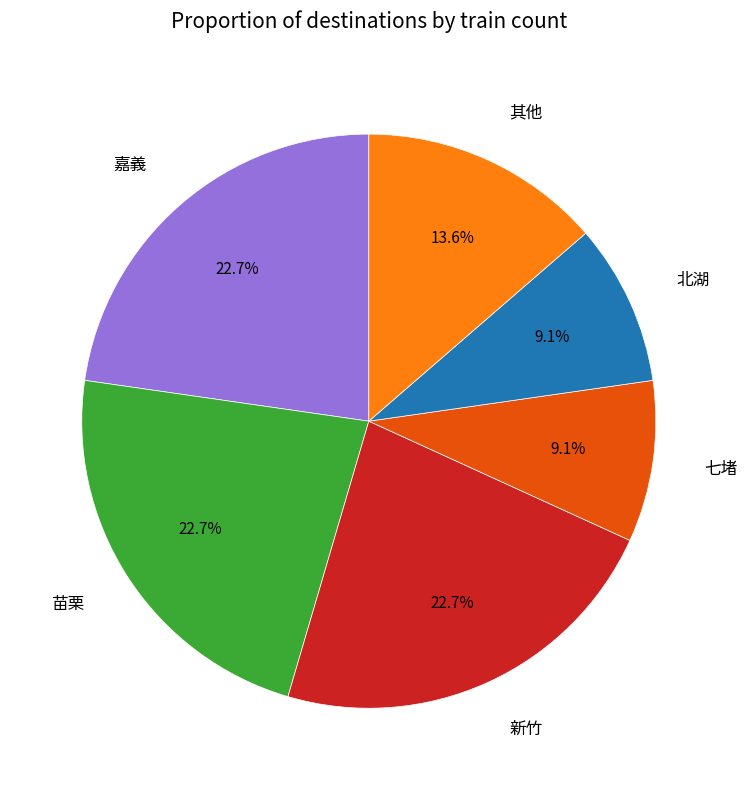

What is the ratio of the value at 嘉義 to the value at 七堵?

2.5